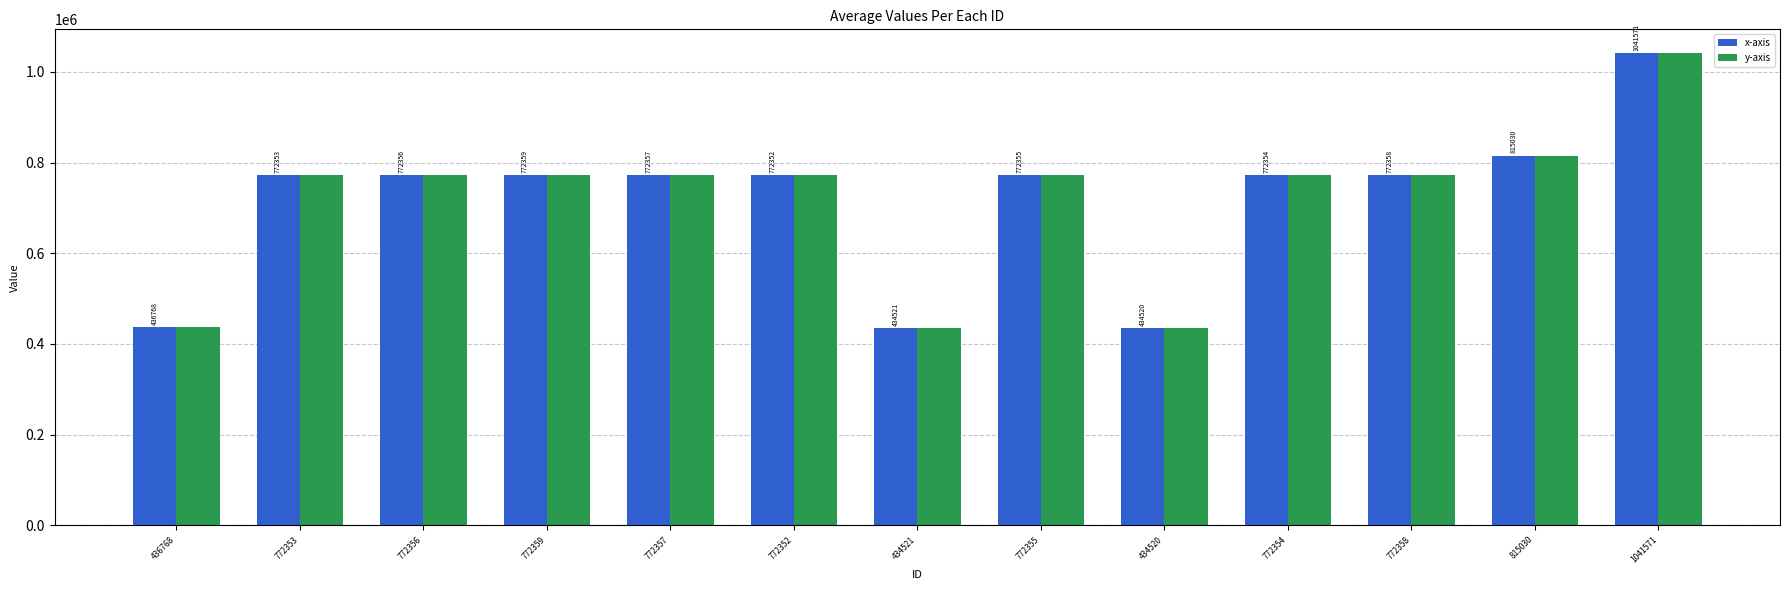

What is the difference between the maximum and second lowest values in the x-axis series?

607050